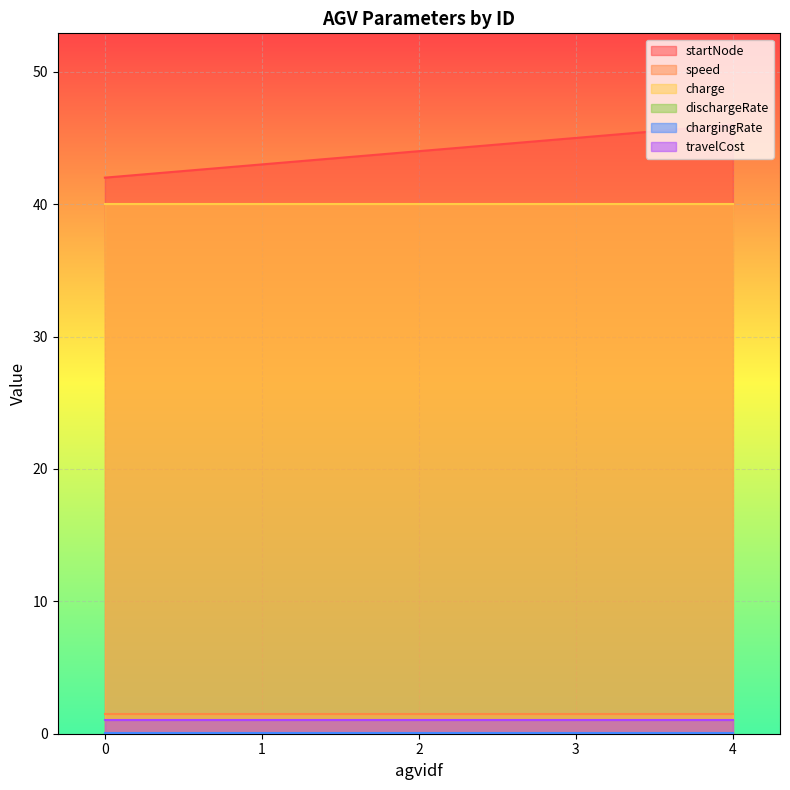

Rank the series at 4 from lowest to highest value.

dischargeRate, chargingRate, travelCost, speed, charge, startNode